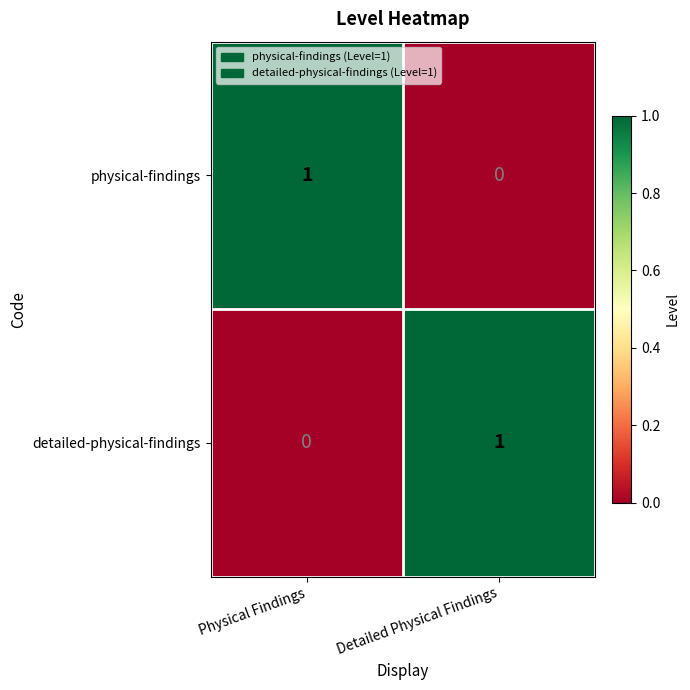

Is it true that detailed-physical-findings equals 0 at Detailed Physical Findings?

False